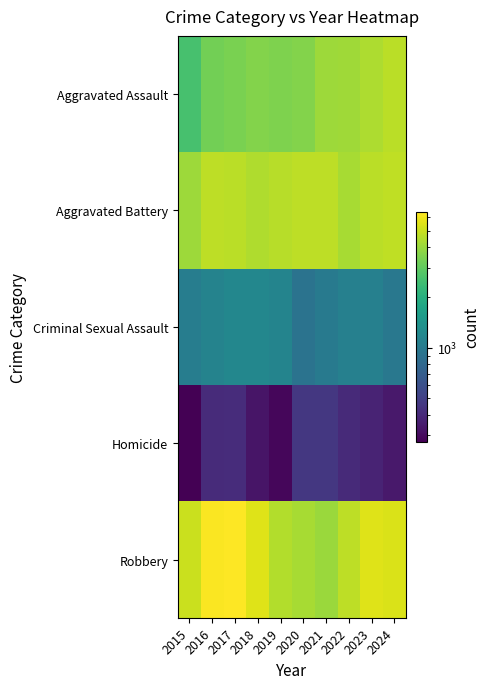

What is the minimum value shown in the chart?

276